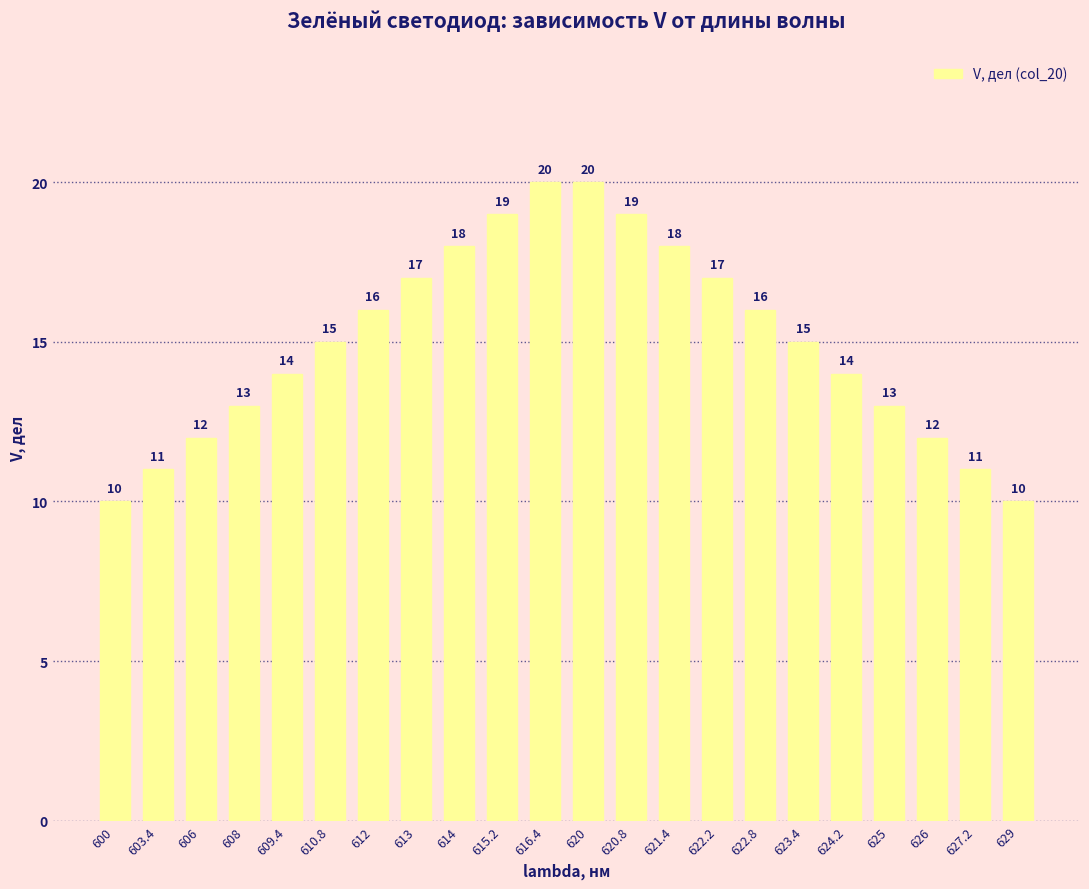

The value at 621.4 is 18. True or false?

True